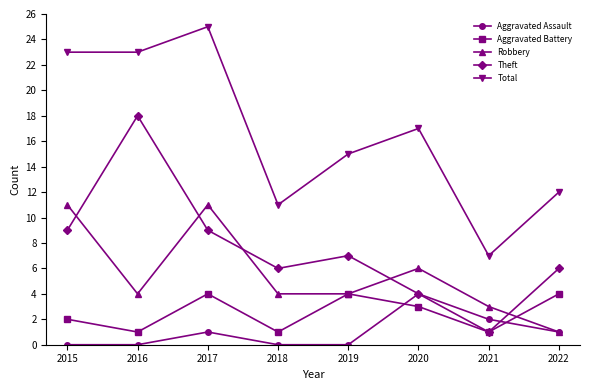

What are all the series names shown in the legend?

Aggravated Assault, Aggravated Battery, Robbery, Theft, Total